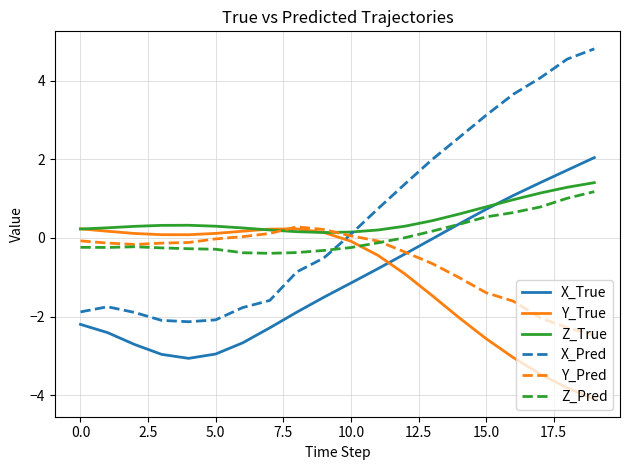

True or false: X_True and Y_True intersect in this chart.

True